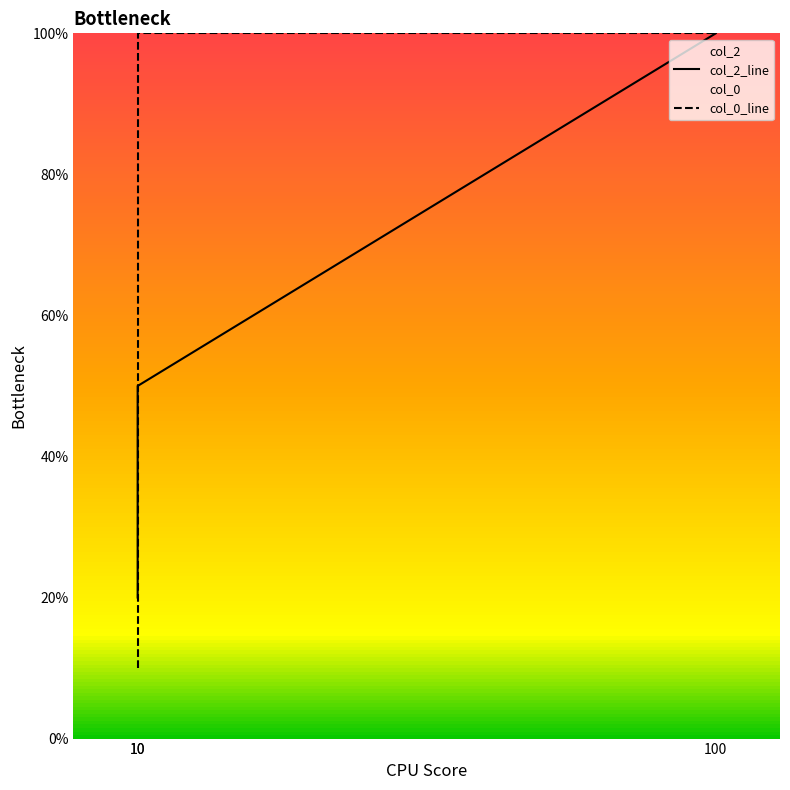

Rank the series by their maximum value, from highest to lowest.

col_2_line, col_0_line